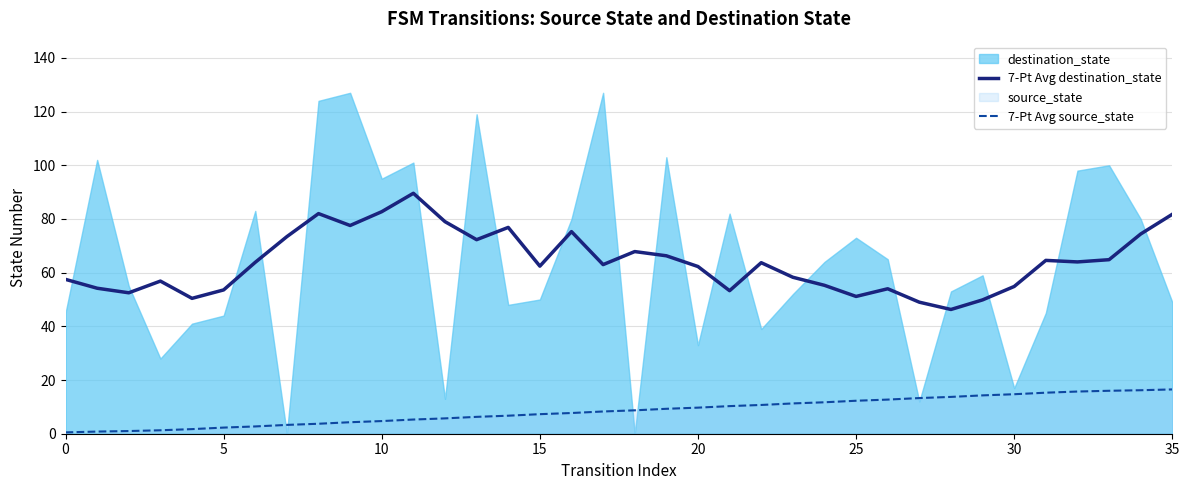

True or false: 7-Pt Avg source_state has a value of 11.7 at 24.

True